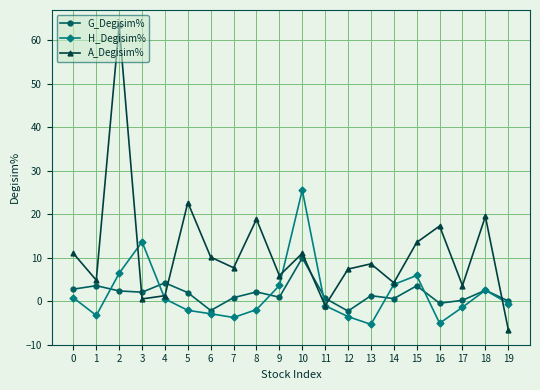

At which label is A_Degisim% closest to 28?

5